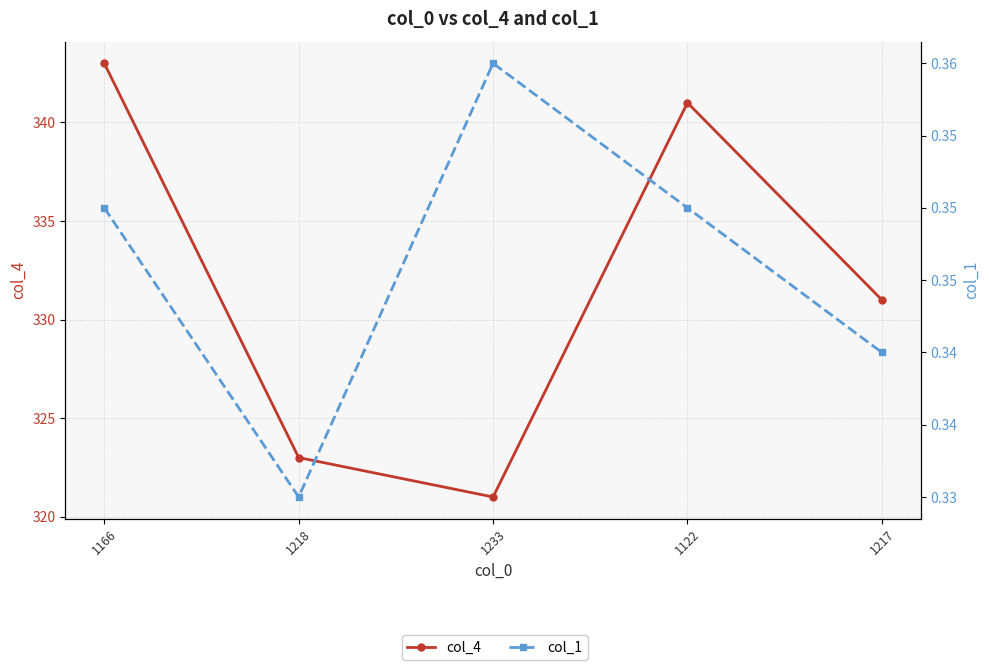

Does the chart display data point markers on the line(s)?

Yes